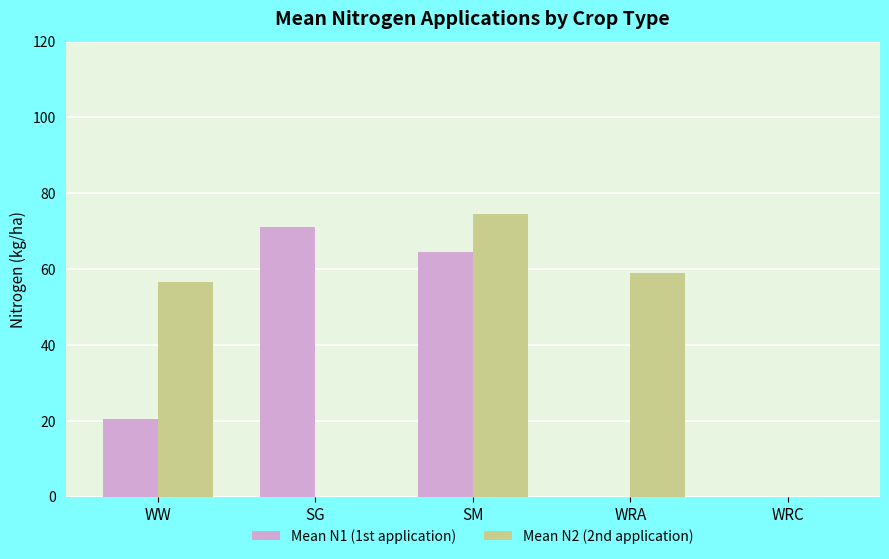

Reading left to right, list all the values displayed in this chart.

Mean N1 (1st application): 20.5	71.1	64.5	0.0	0.0
Mean N2 (2nd application): 56.7	0.0	74.5	58.9	0.0